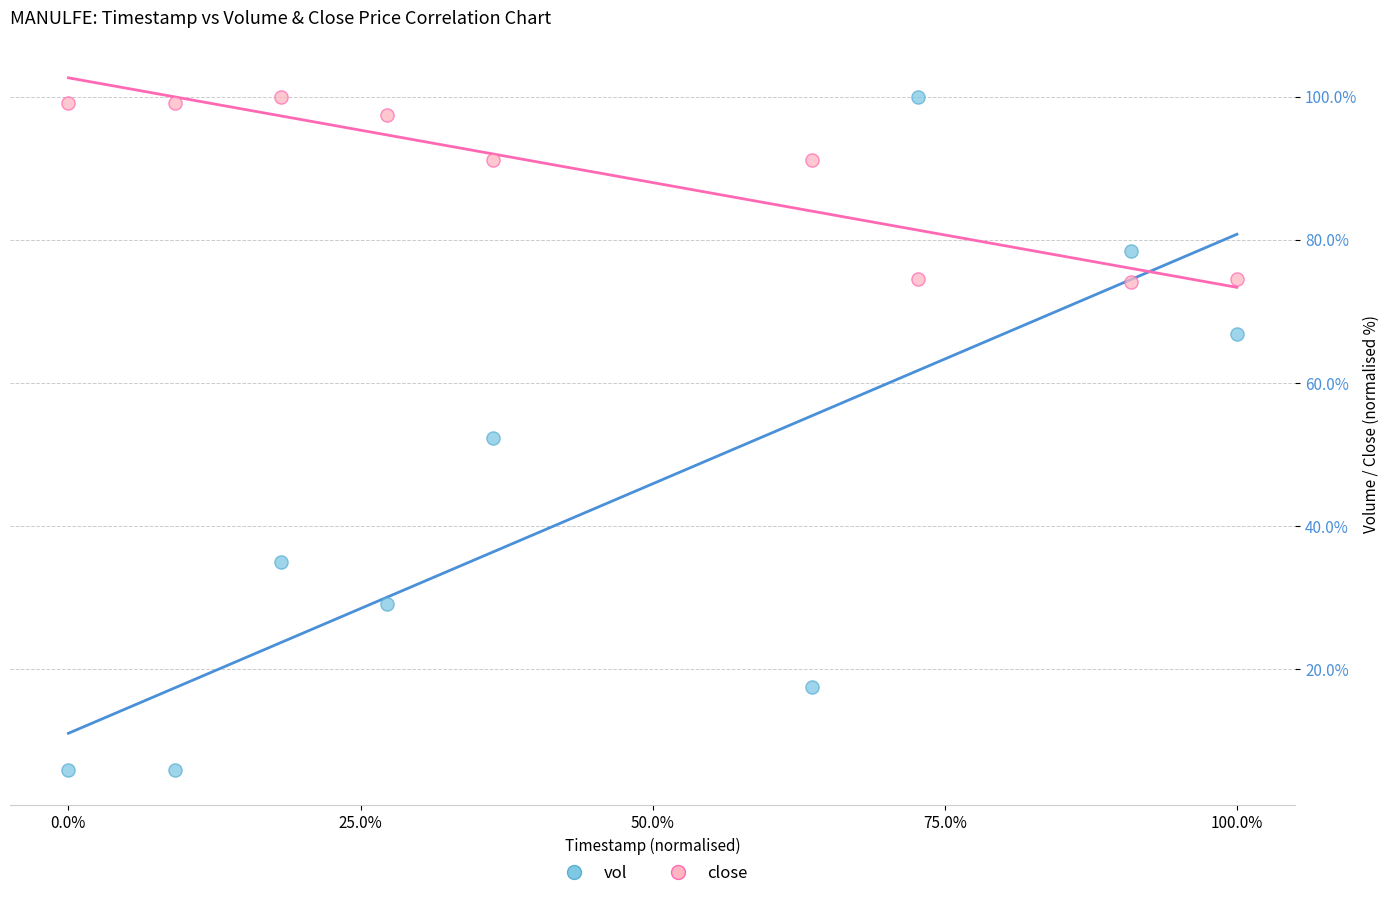

What is the X range (max minus min) for the scatter plot?

1.0